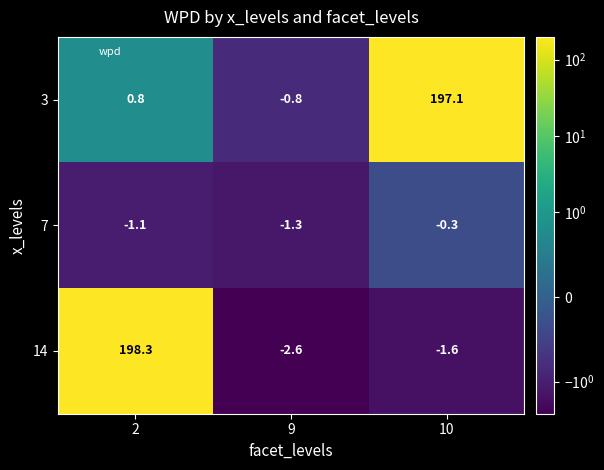

Between 9 and 10, which series saw the biggest shift?

3